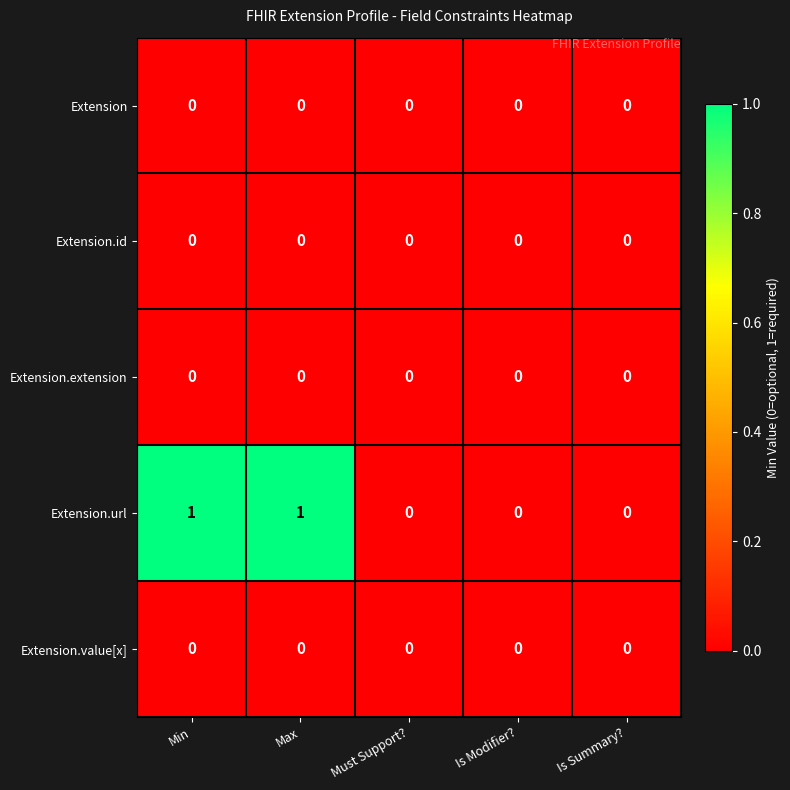

Which series has the largest total across all categories?

Extension.url